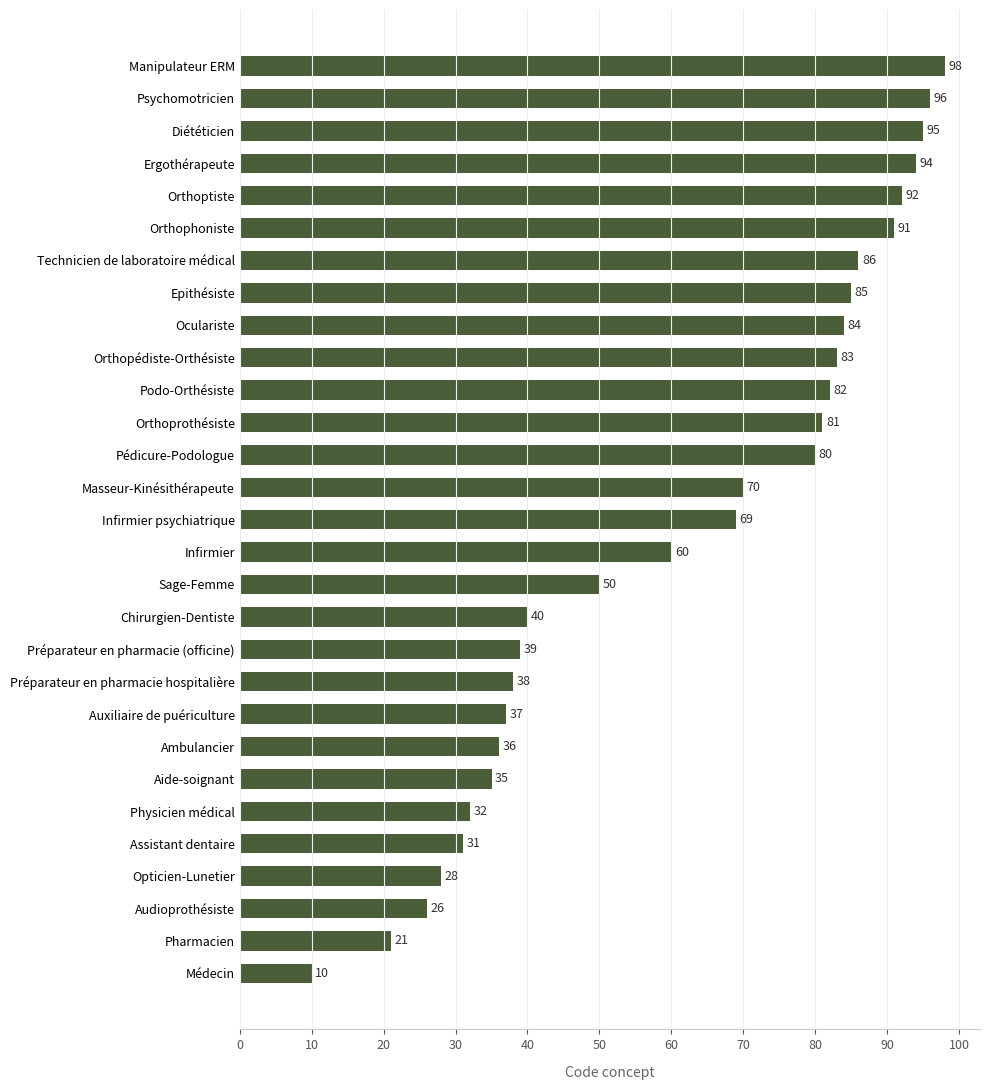

Reading bottom to top, what are all the values shown in this chart?

10	21	26	28	31	32	35	36	37	38	39	40	50	60	69	70	80	81	82	83	84	85	86	91	92	94	95	96	98